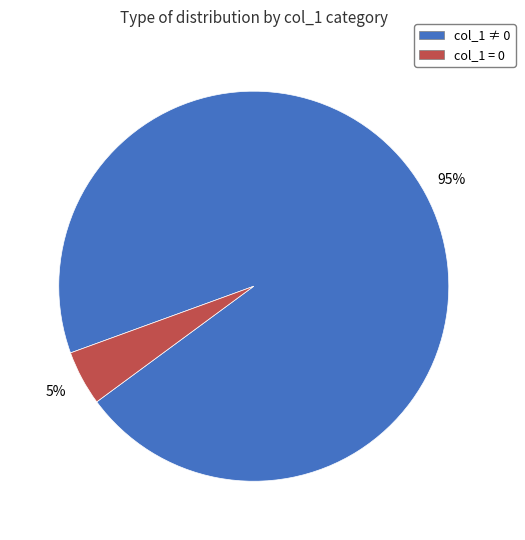

Is there a majority slice in this chart?

Yes